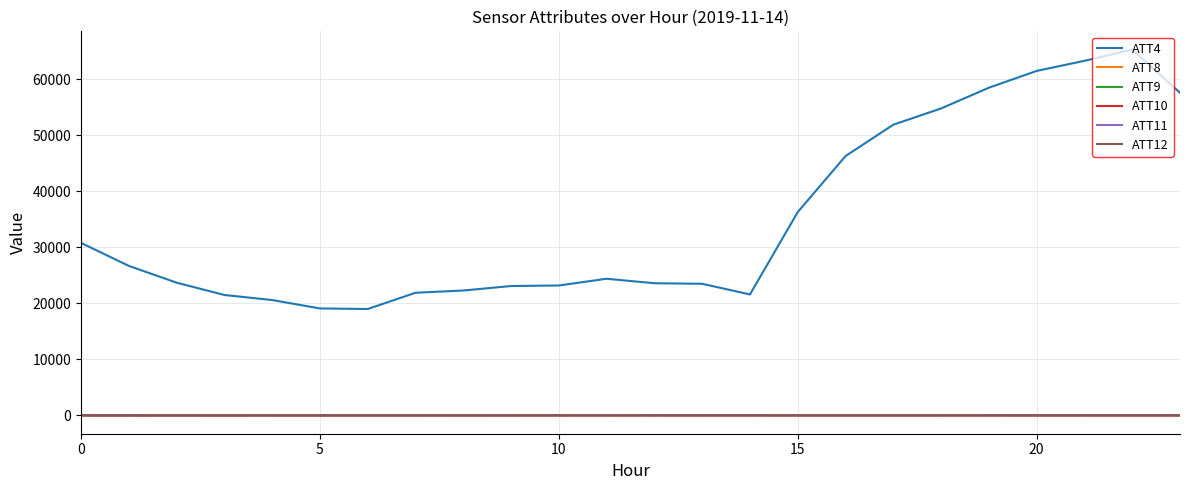

What is the maximum value shown in the chart?

65300.0